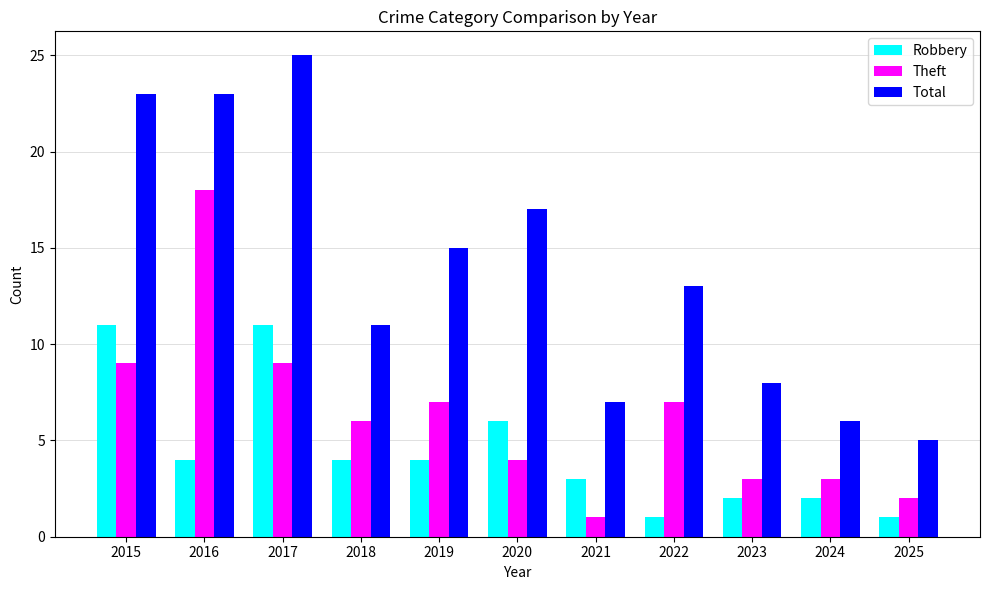

Which category has the lowest value in the Theft series?

2021